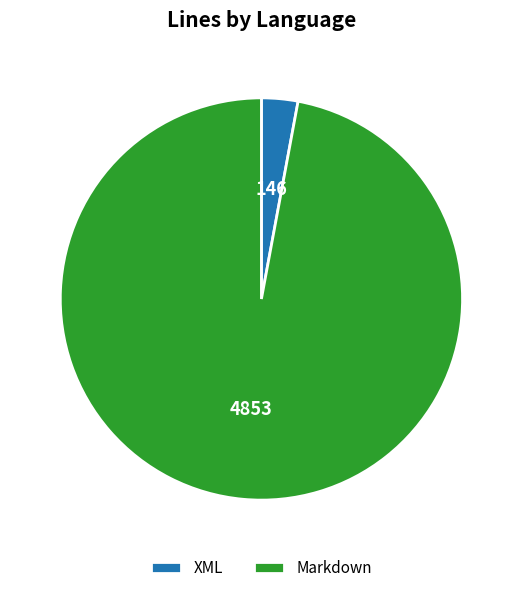

Is it true that Markdown is 84% of the pie?

False